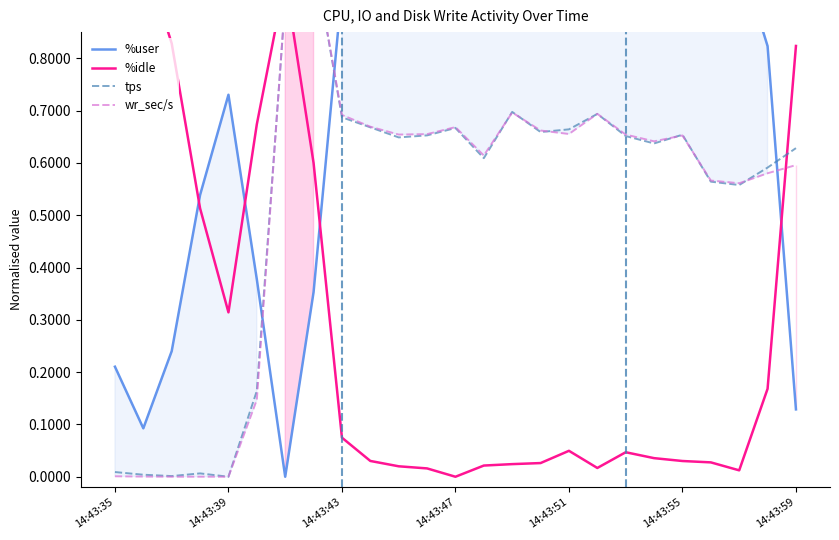

True or false: %idle has more than 0 points higher than both neighbors.

True